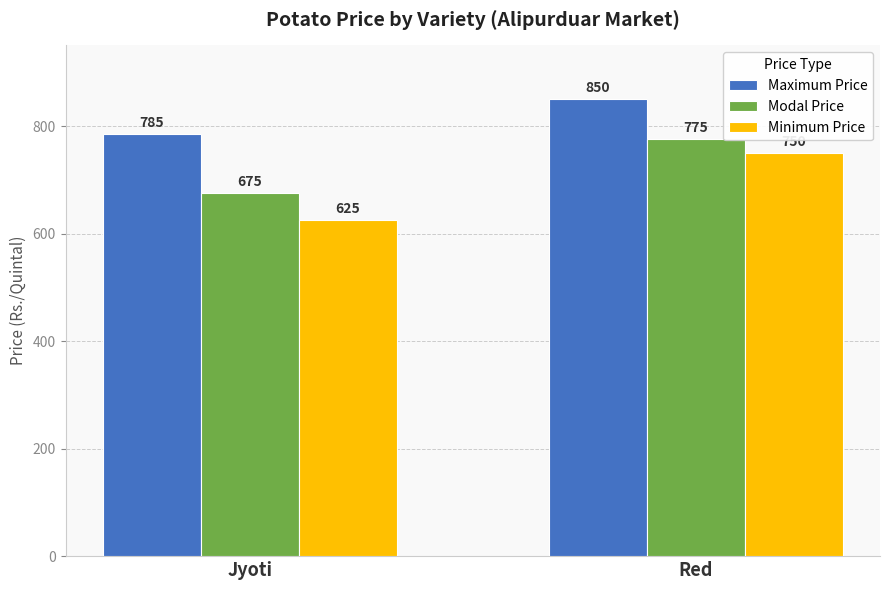

Which series has the widest spread of values?

Minimum Price